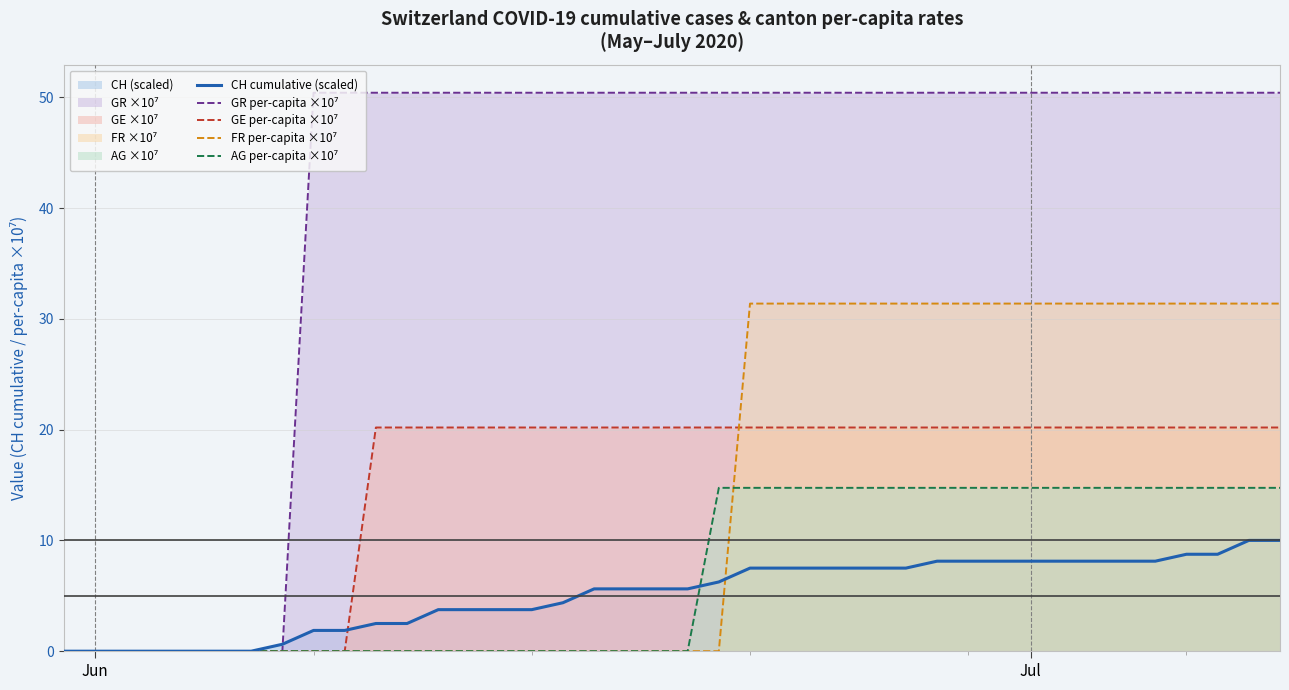

True or false: GR per-capita ×10⁷ and FR per-capita ×10⁷ cross at least once.

False